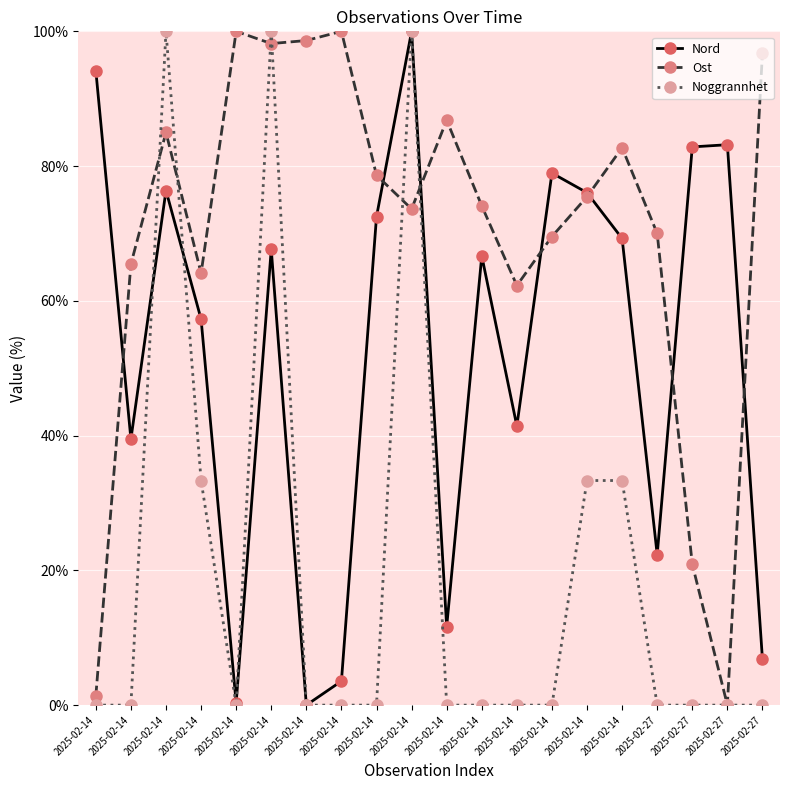

Reading left to right, list all the values displayed in this chart.

Nord: 2025-02-14=94.2	2025-02-14=39.5	2025-02-14=76.4	2025-02-14=57.3	2025-02-14=0.3	2025-02-14=67.6	2025-02-14=0.0	2025-02-14=3.6	2025-02-14=72.5	2025-02-14=100.0	2025-02-14=11.7	2025-02-14=66.7	2025-02-14=41.4	2025-02-14=79.0	2025-02-14=76.1	2025-02-14=69.3	2025-02-27=22.3	2025-02-27=82.8	2025-02-27=83.2	2025-02-27=6.8
Ost: 2025-02-14=1.4	2025-02-14=65.5	2025-02-14=85.0	2025-02-14=64.1	2025-02-14=100.0	2025-02-14=98.2	2025-02-14=98.6	2025-02-14=100.0	2025-02-14=78.6	2025-02-14=73.6	2025-02-14=86.8	2025-02-14=74.1	2025-02-14=62.3	2025-02-14=69.5	2025-02-14=75.5	2025-02-14=82.7	2025-02-27=70.0	2025-02-27=20.9	2025-02-27=0.0	2025-02-27=96.8
Noggrannhet: 2025-02-14=0.0	2025-02-14=0.0	2025-02-14=100.0	2025-02-14=33.3	2025-02-14=0.0	2025-02-14=100.0	2025-02-14=0.0	2025-02-14=0.0	2025-02-14=0.0	2025-02-14=100.0	2025-02-14=0.0	2025-02-14=0.0	2025-02-14=0.0	2025-02-14=0.0	2025-02-14=33.3	2025-02-14=33.3	2025-02-27=0.0	2025-02-27=0.0	2025-02-27=0.0	2025-02-27=0.0